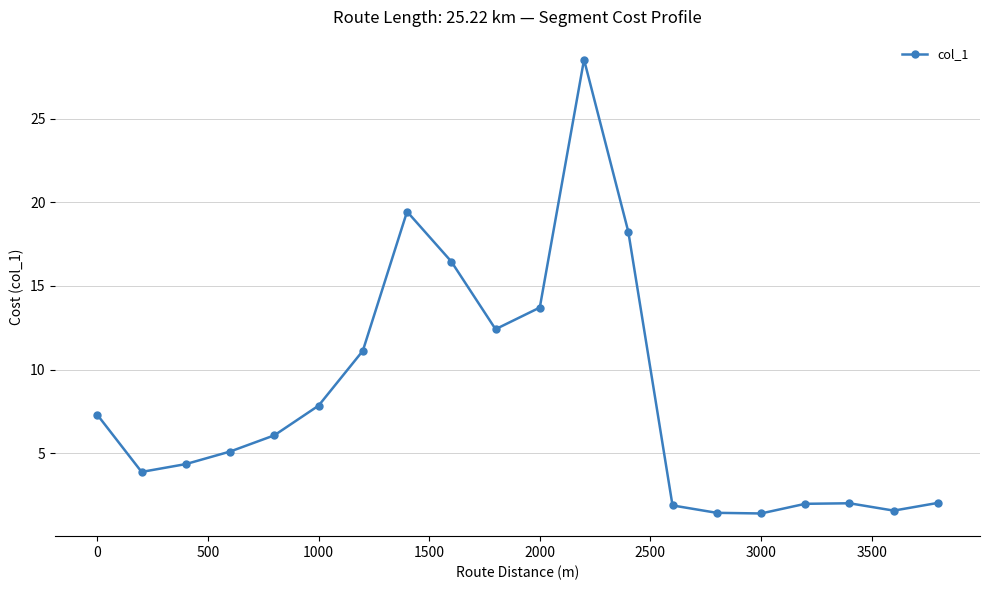

How many data points are above 6?

10